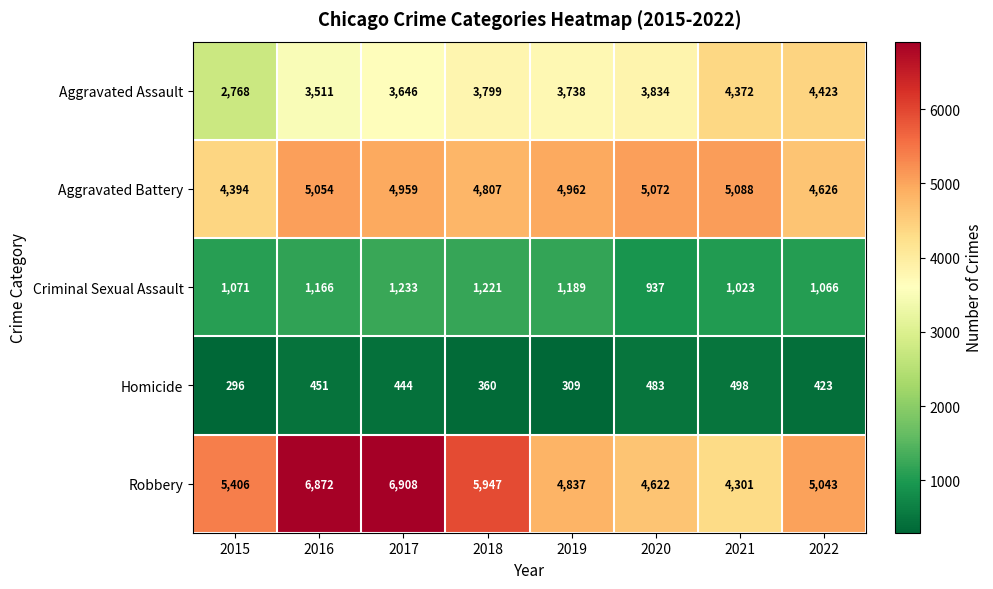

How many values in the Aggravated Battery series are below 4962?

4